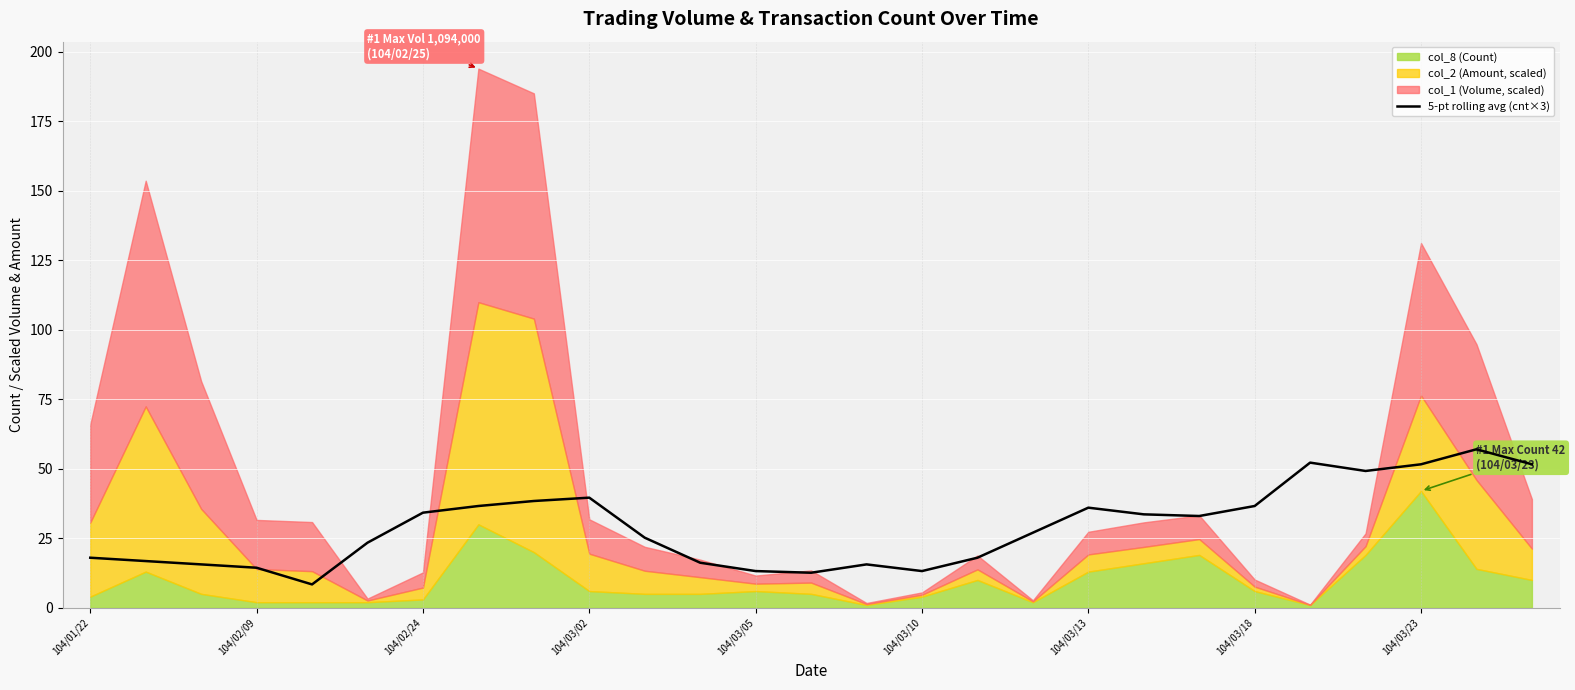

What is the difference between the maximum and minimum values?

48.6